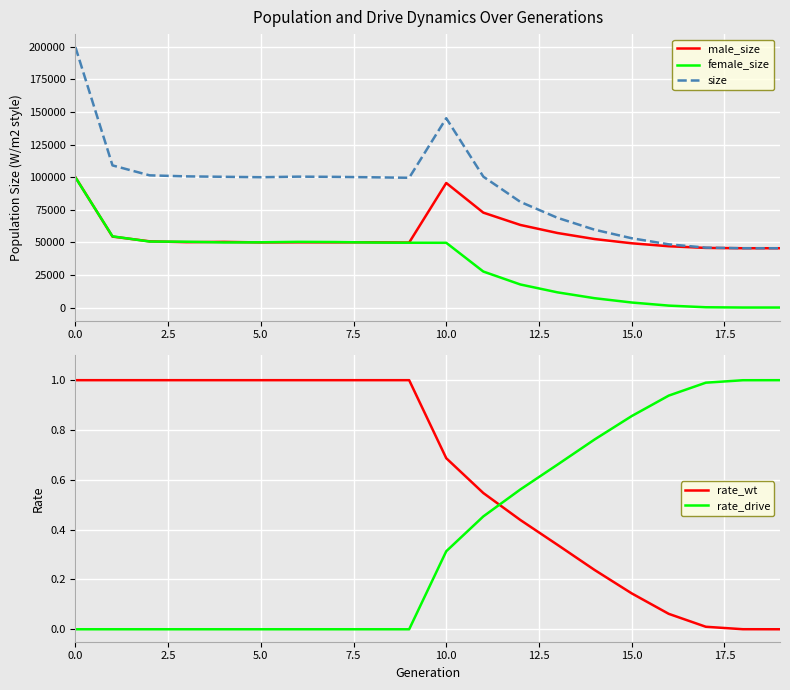

What is the difference between the second highest and second lowest values in the rate_drive series?

1.0